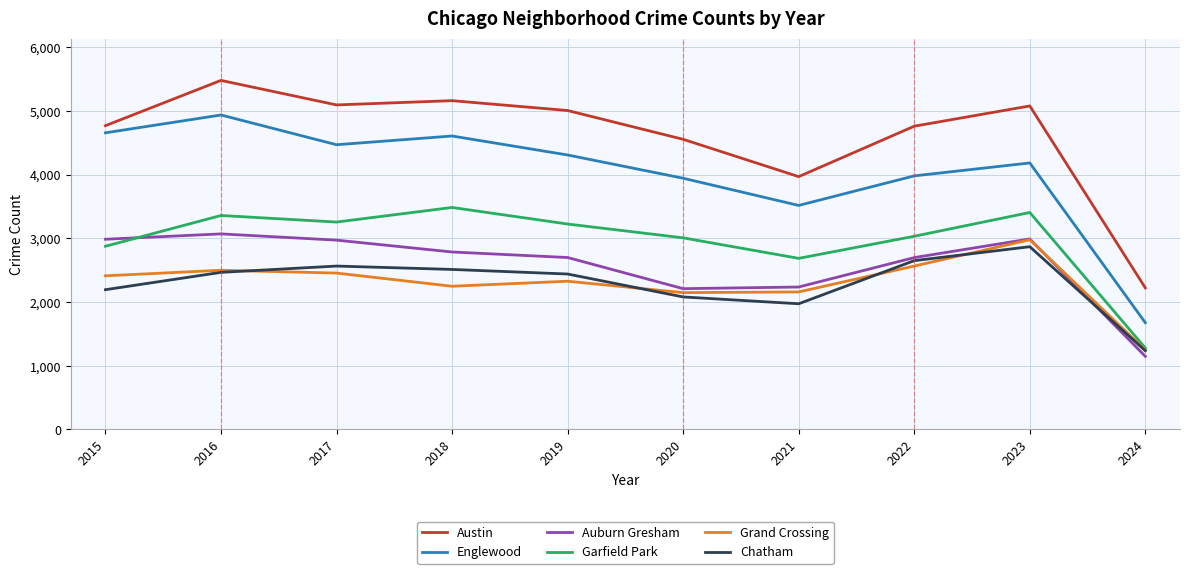

What is the difference between the maximum and minimum values in the Englewood series?

3262